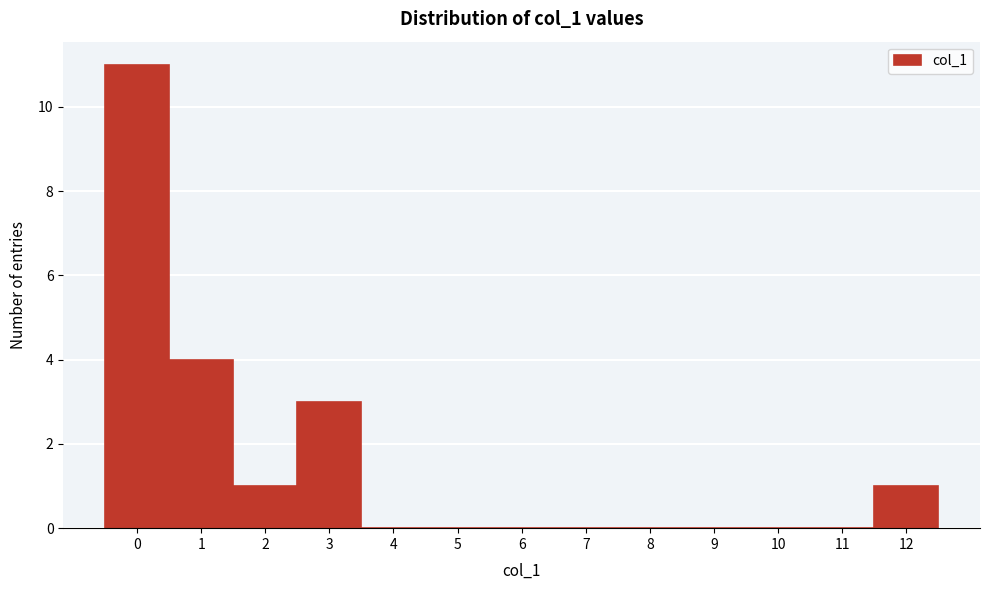

Reading left to right, transcribe this chart: for each bar, give the range it covers on the x-axis and its height. The values are not printed on the chart, so give them approximately, as read against the axis.

-0.5 to 0.5: 11
0.5 to 1.5: 4
1.5 to 2.5: 1
2.5 to 3.5: 3
3.5 to 4.5: 0
4.5 to 5.5: 0
5.5 to 6.5: 0
6.5 to 7.5: 0
7.5 to 8.5: 0
8.5 to 9.5: 0
9.5 to 10.5: 0
10.5 to 11.5: 0
11.5 to 12.5: 1